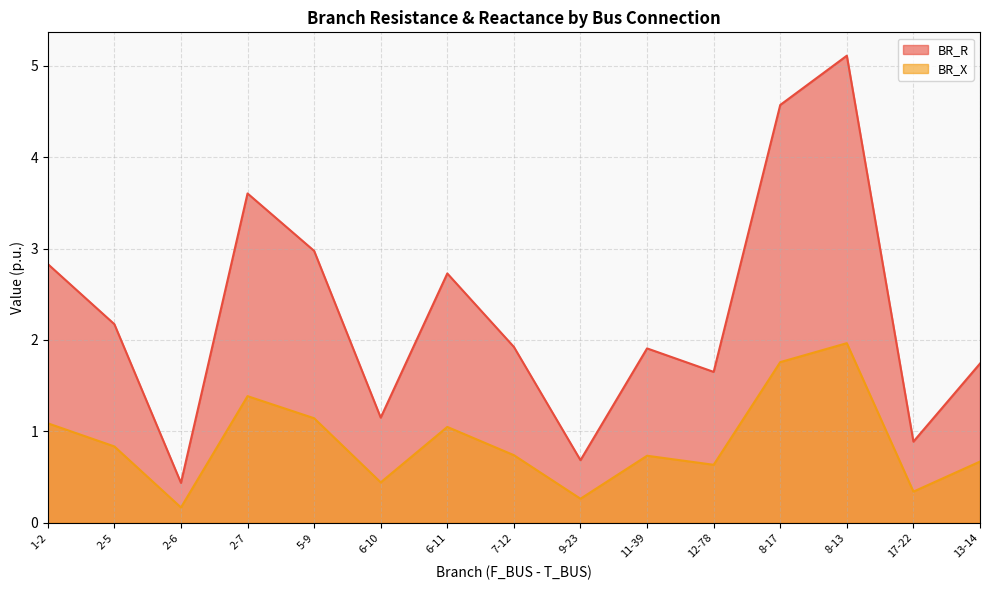

What is the spread (max minus min) of values at 1-2?

1.7